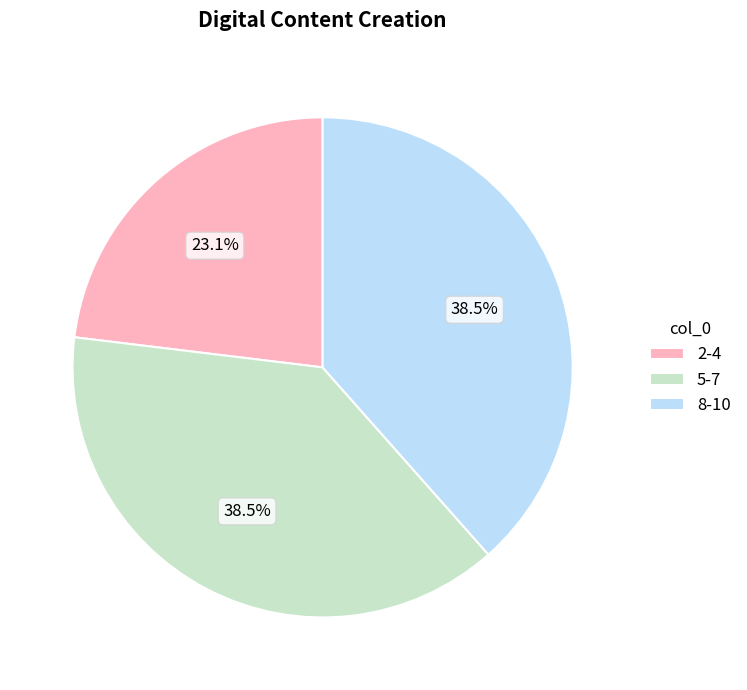

How many slices are in this pie chart?

3